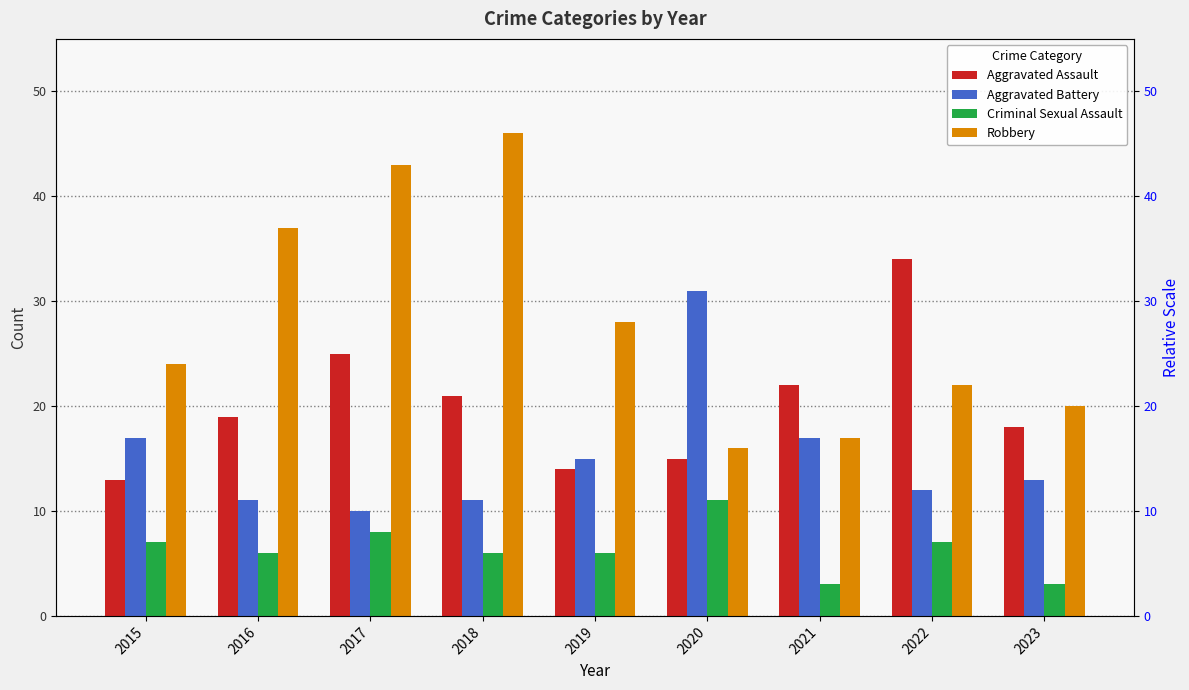

Which series changed the most between 2017 and 2018?

Aggravated Assault